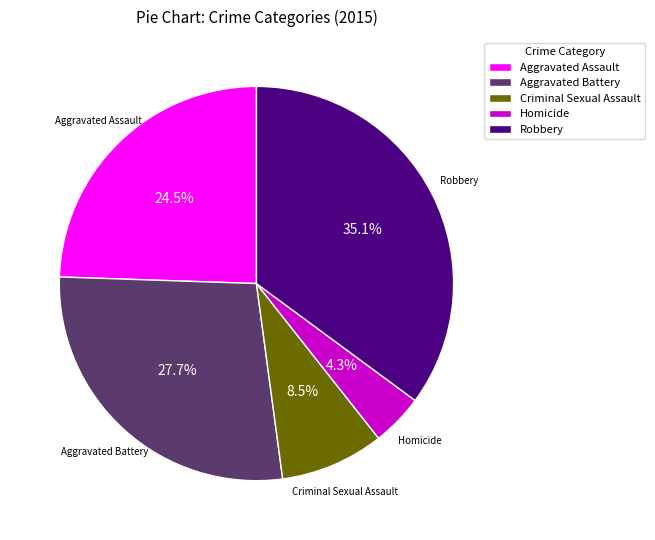

To the nearest percent, what is the combined percentage of Robbery and Homicide?

39%